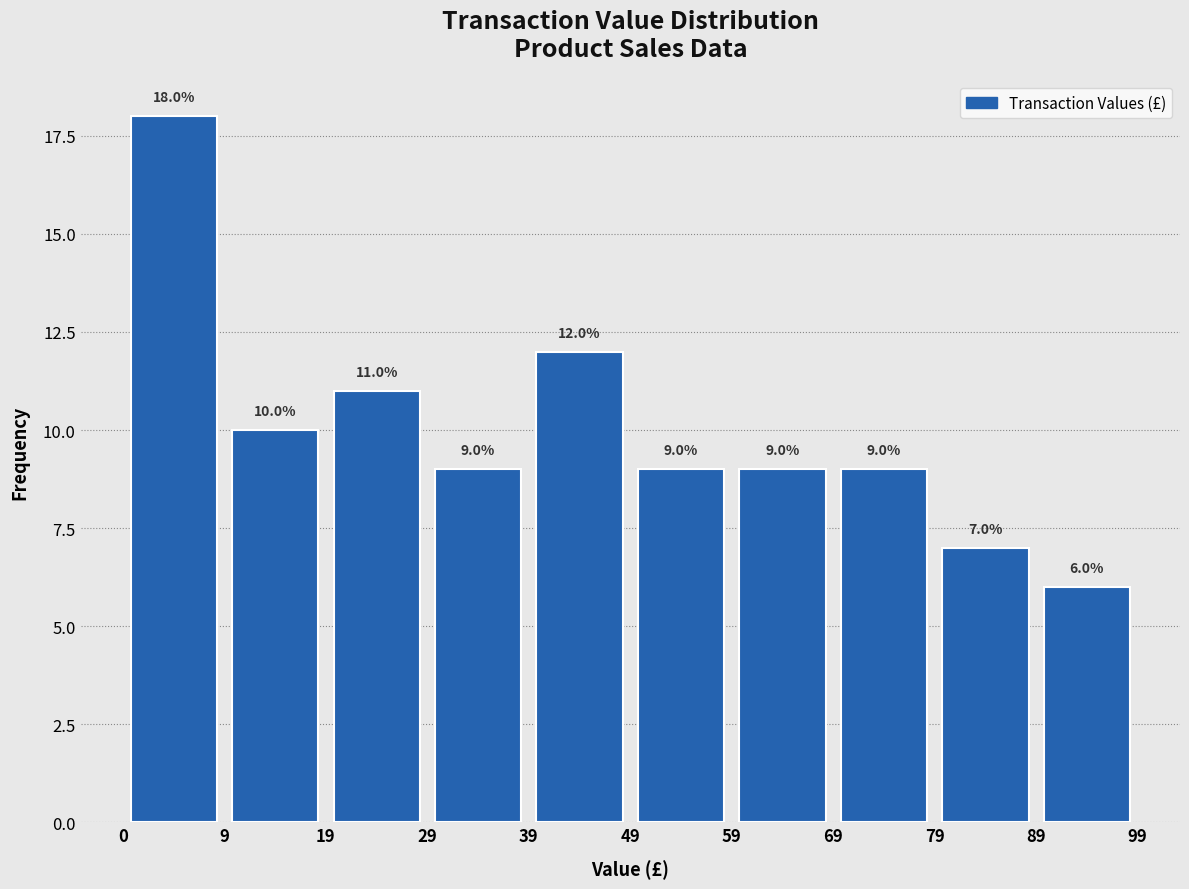

Which range on the x-axis has the tallest bar?

0 to 9